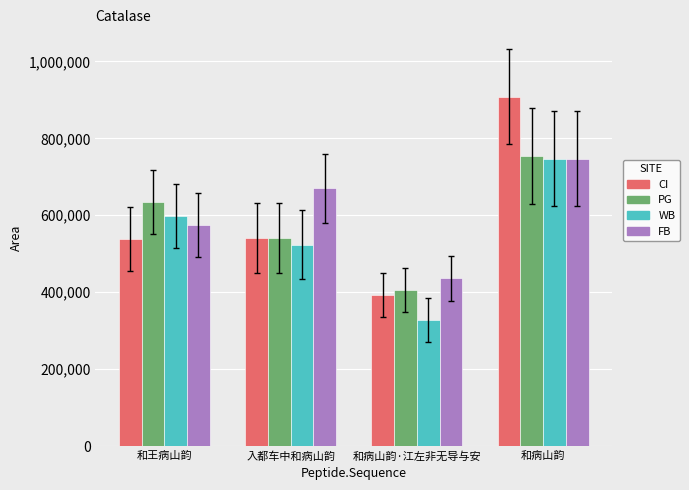

Rank the categories by PG value from highest to lowest.

和病山韵, 和王病山韵, 入都车中和病山韵, 和病山韵·江左非无导与安